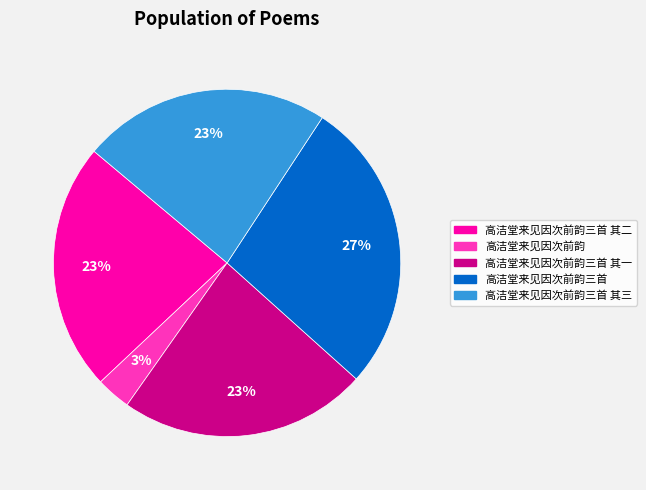

How many slices are in this pie chart?

5